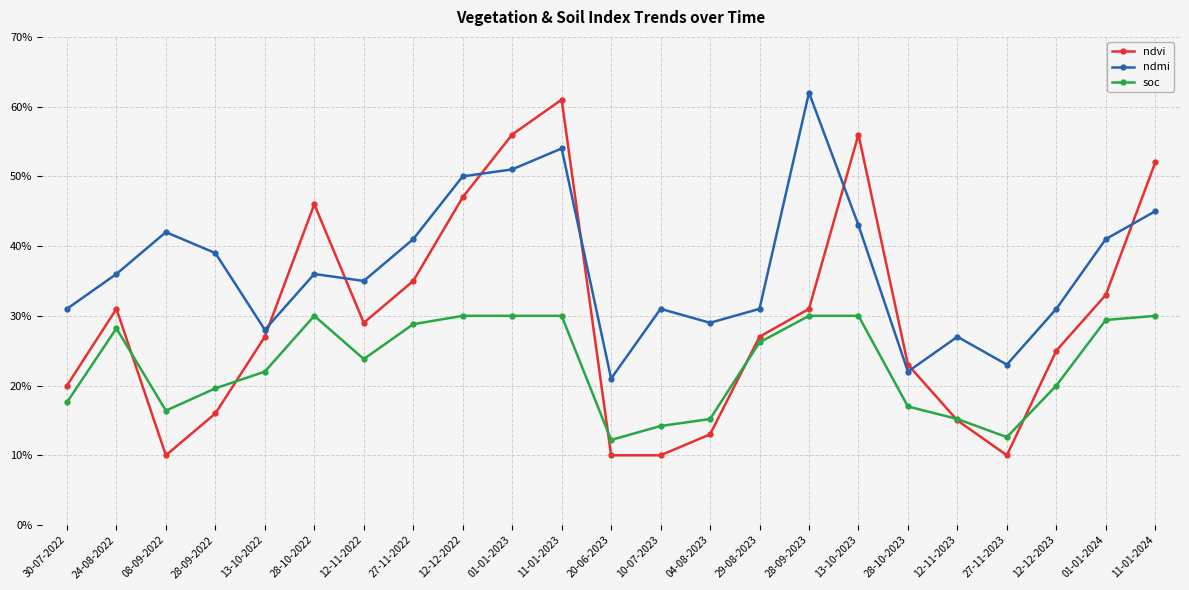

Is this an area chart (filled region under the line)?

No